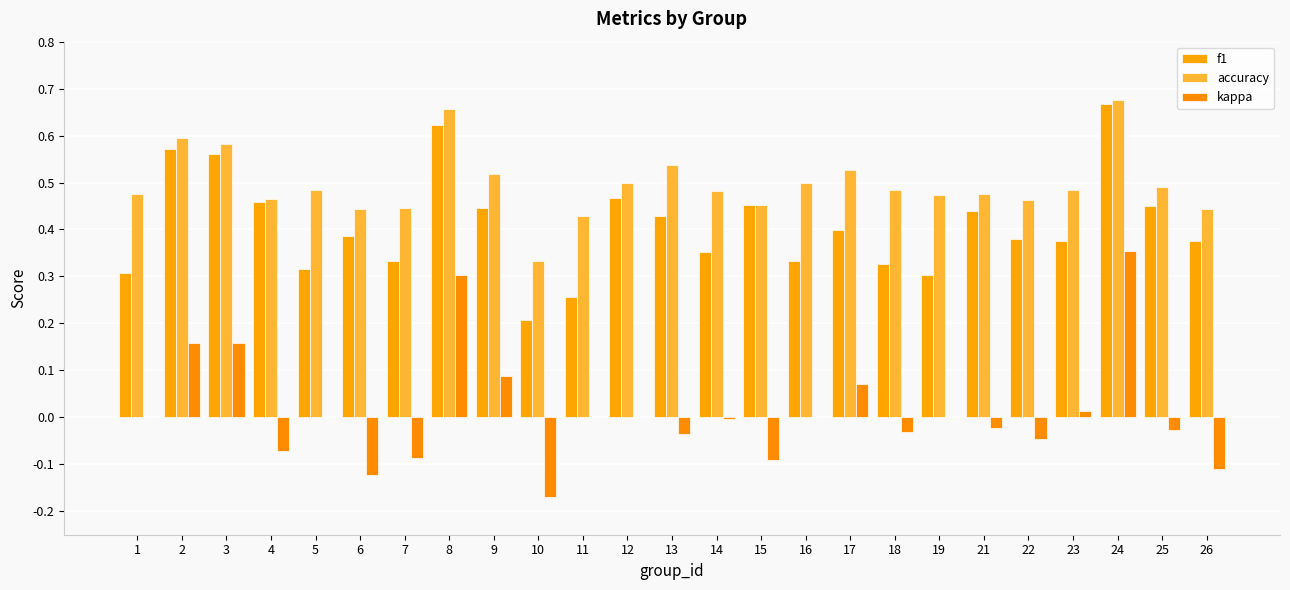

How many distinct data groups are displayed?

3